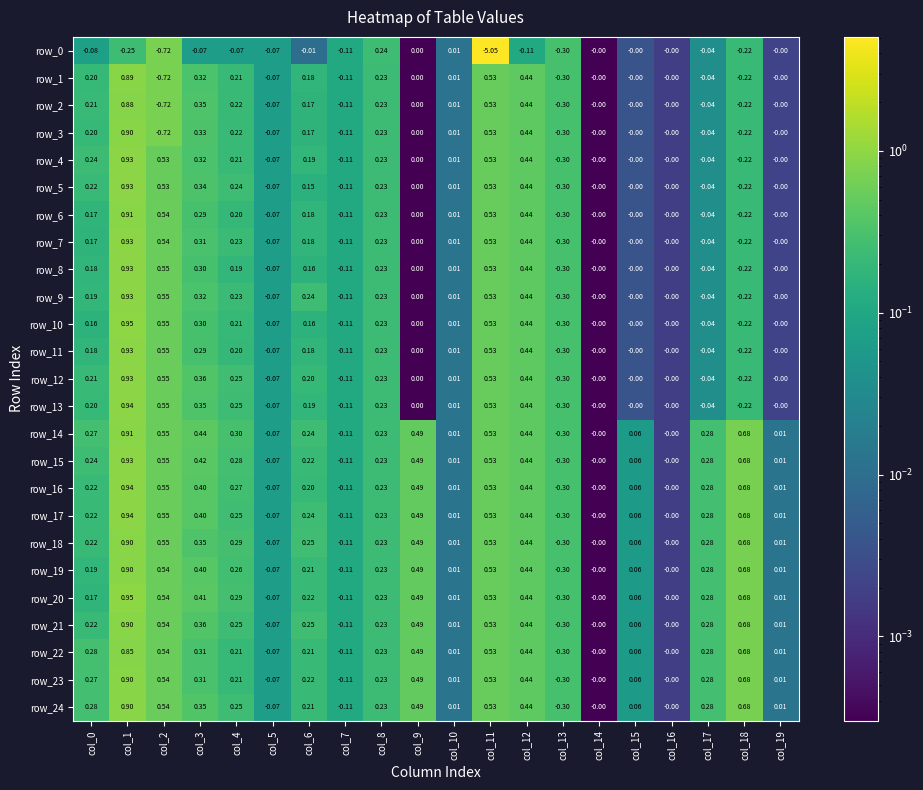

Is the value of row_7 at col_2 greater than the value of row_9 at col_5?

Yes